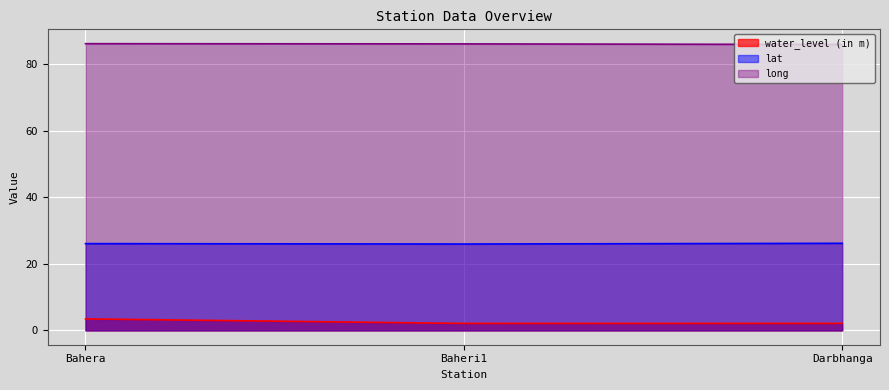

Between Darbhanga and Baheri1, which is larger?

Darbhanga